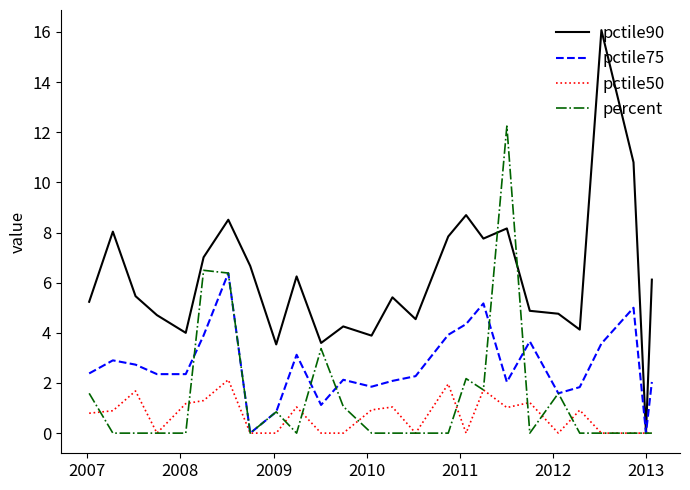

Which series has the largest total across all categories?

pctile90